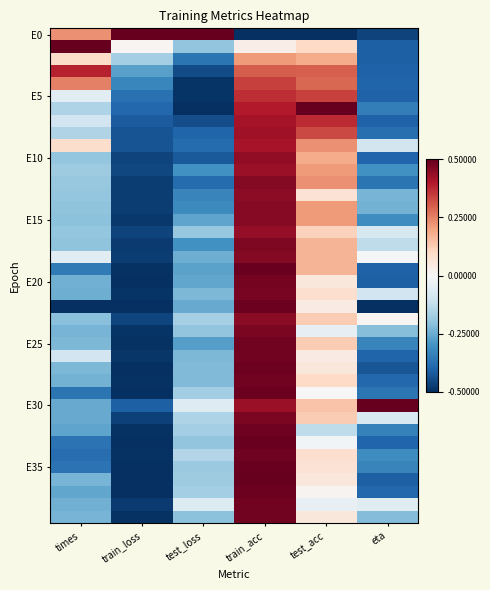

Which has a higher value, test_acc or test_loss?

test_loss